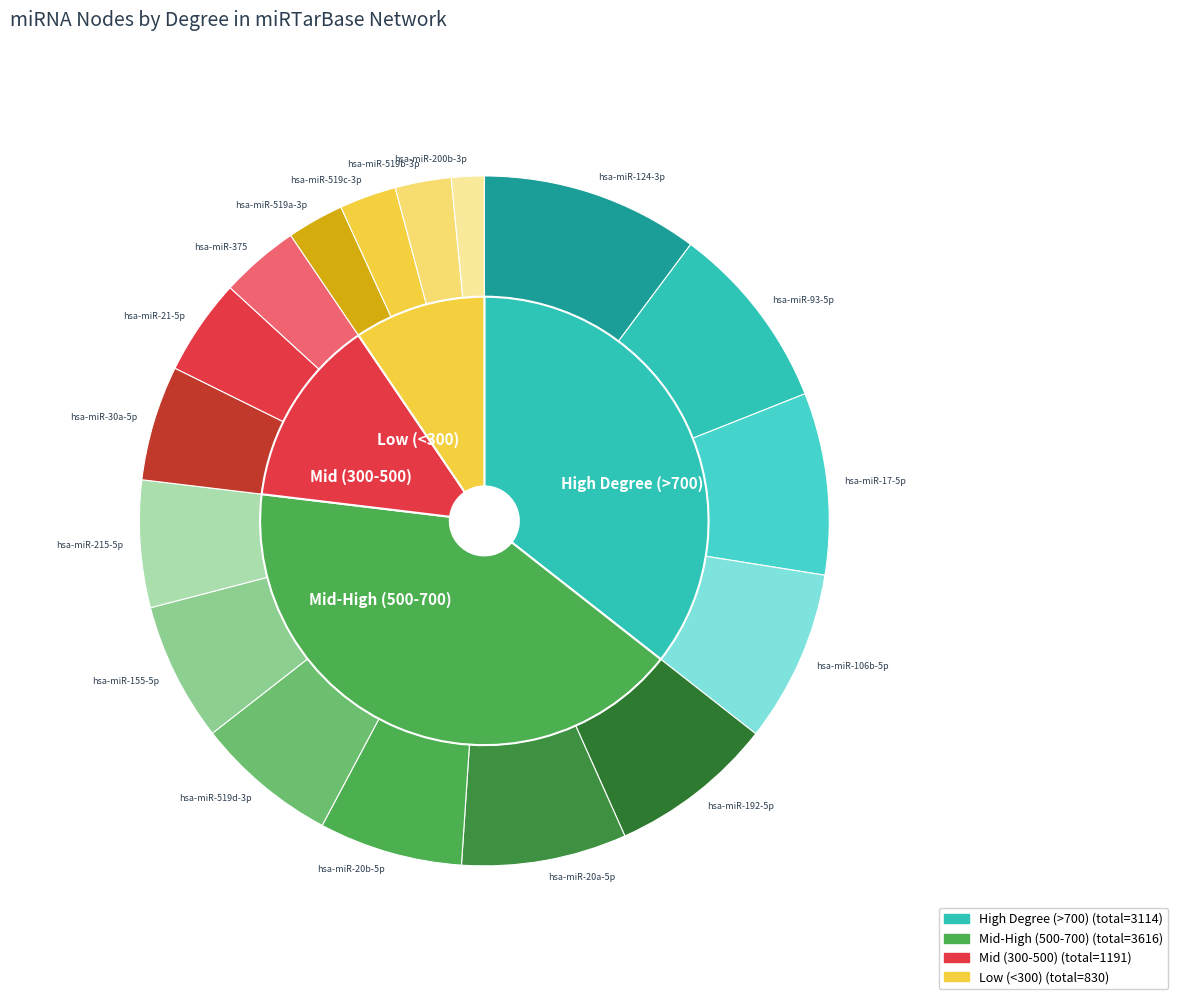

Which has a higher value, hsa-miR-215-5p or hsa-miR-200b-3p?

hsa-miR-215-5p